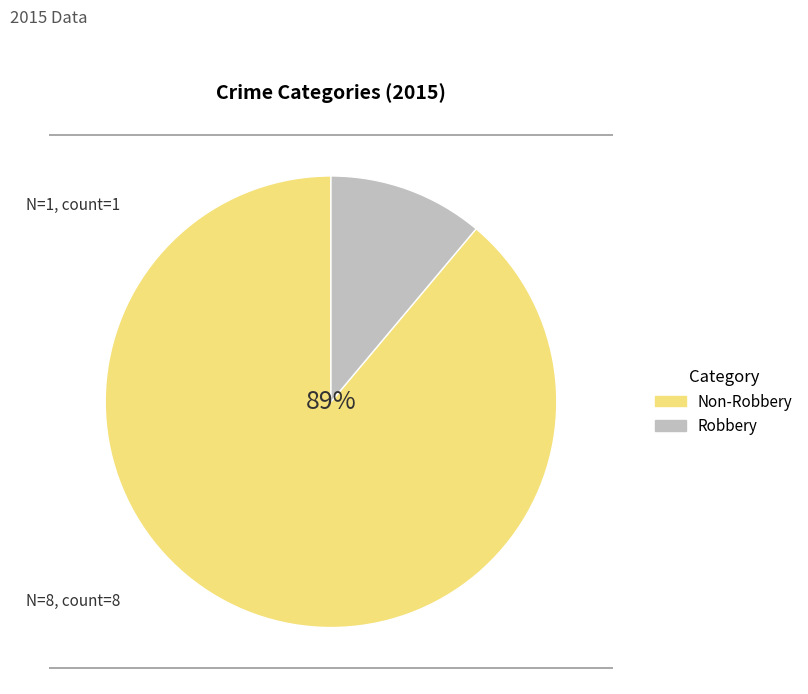

What percentage is the Non-Robbery slice, to the nearest percent?

89%